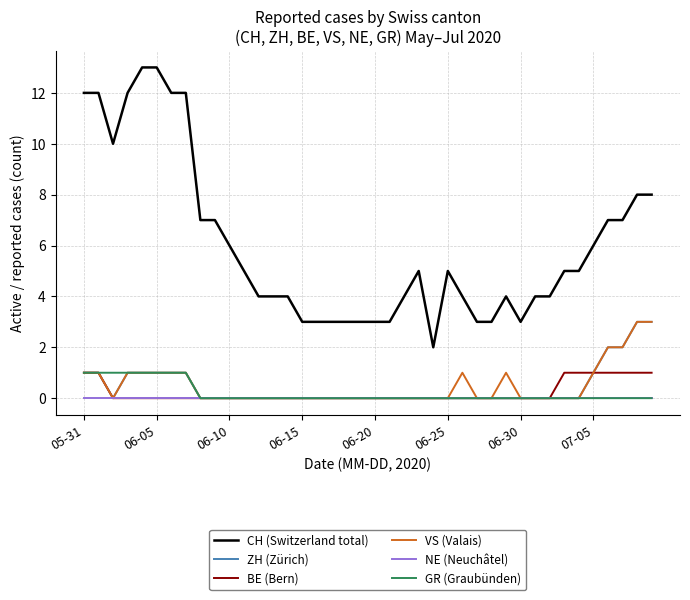

Which series has the largest total across all categories?

CH (Switzerland total)